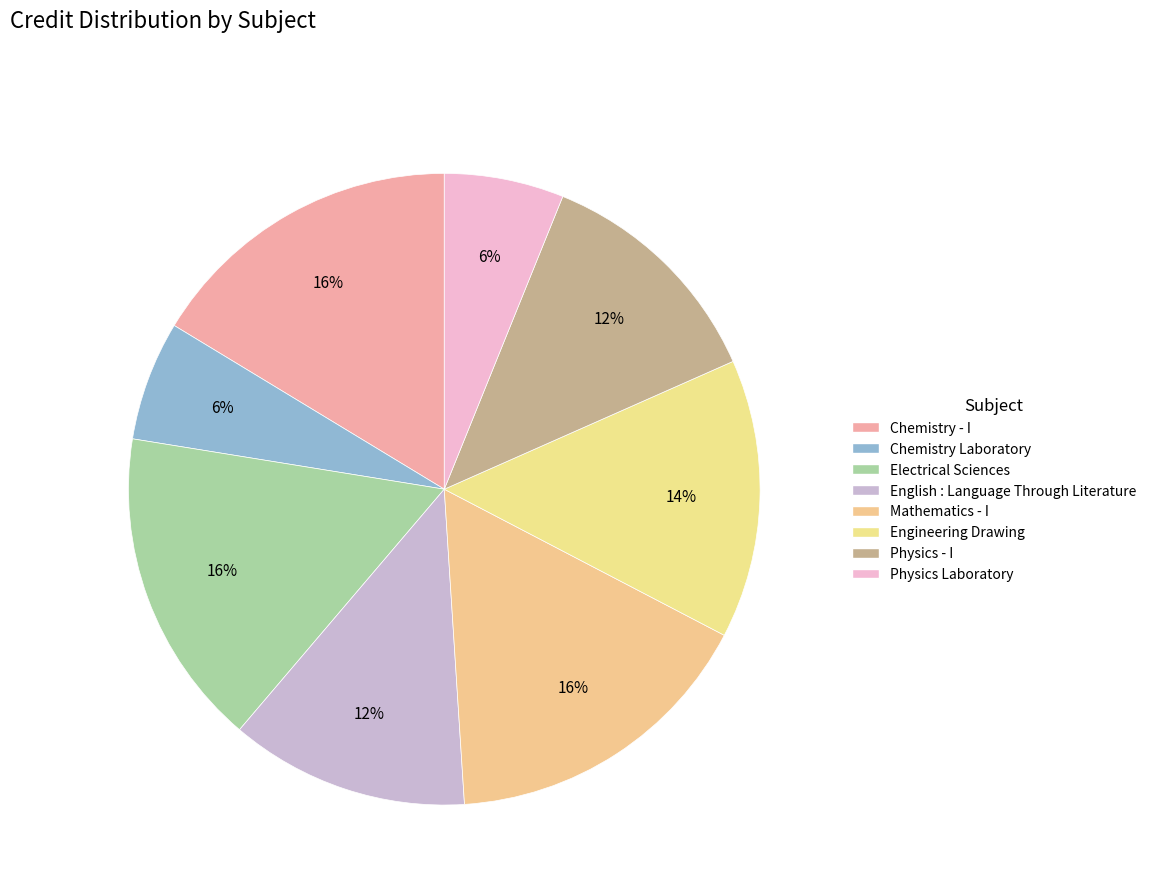

How many segments does this pie chart have?

8